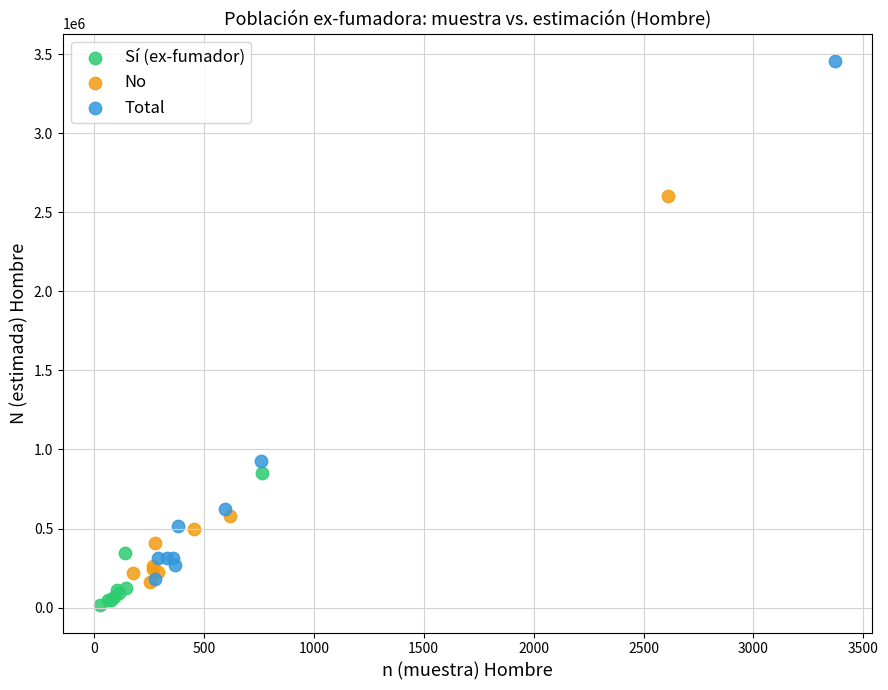

Which series has the widest spread of Y values?

Total